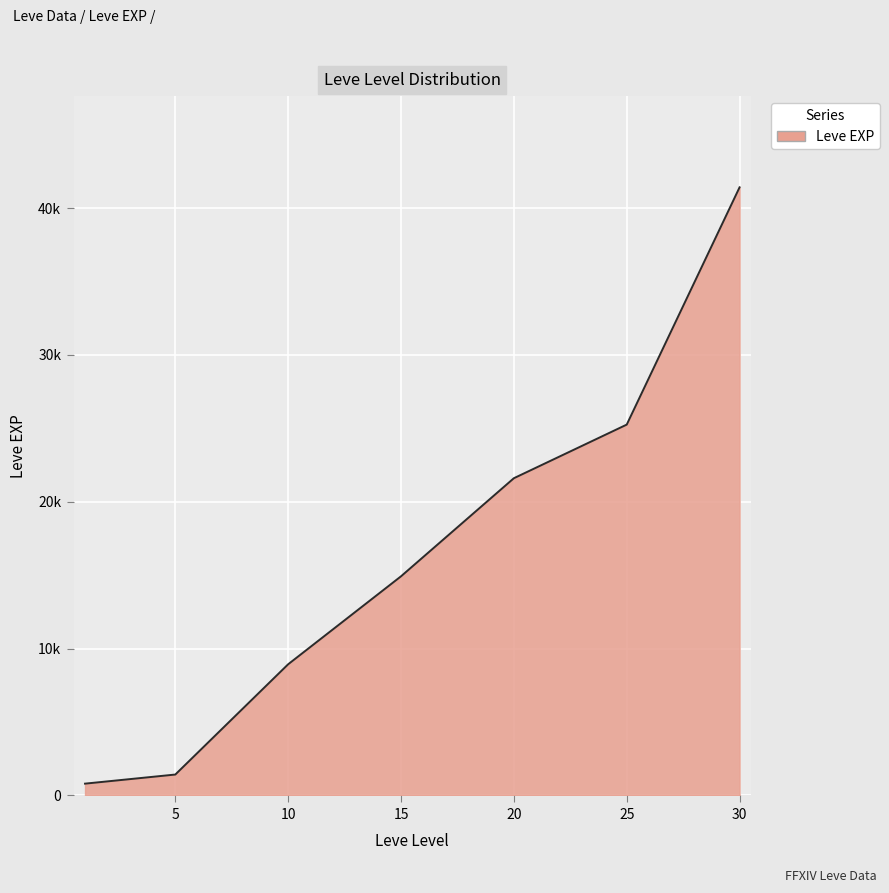

Reading left to right, list all the values displayed in this chart.

1=800	5=1420	10=8930	15=14920	20=21600	25=25250	30=41410